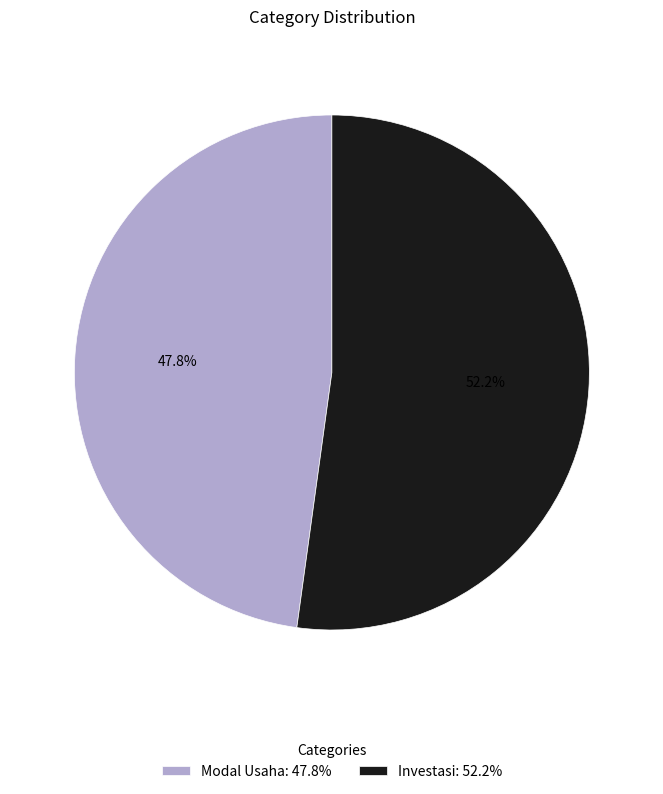

What portion of the pie excludes Modal Usaha?

52.2%